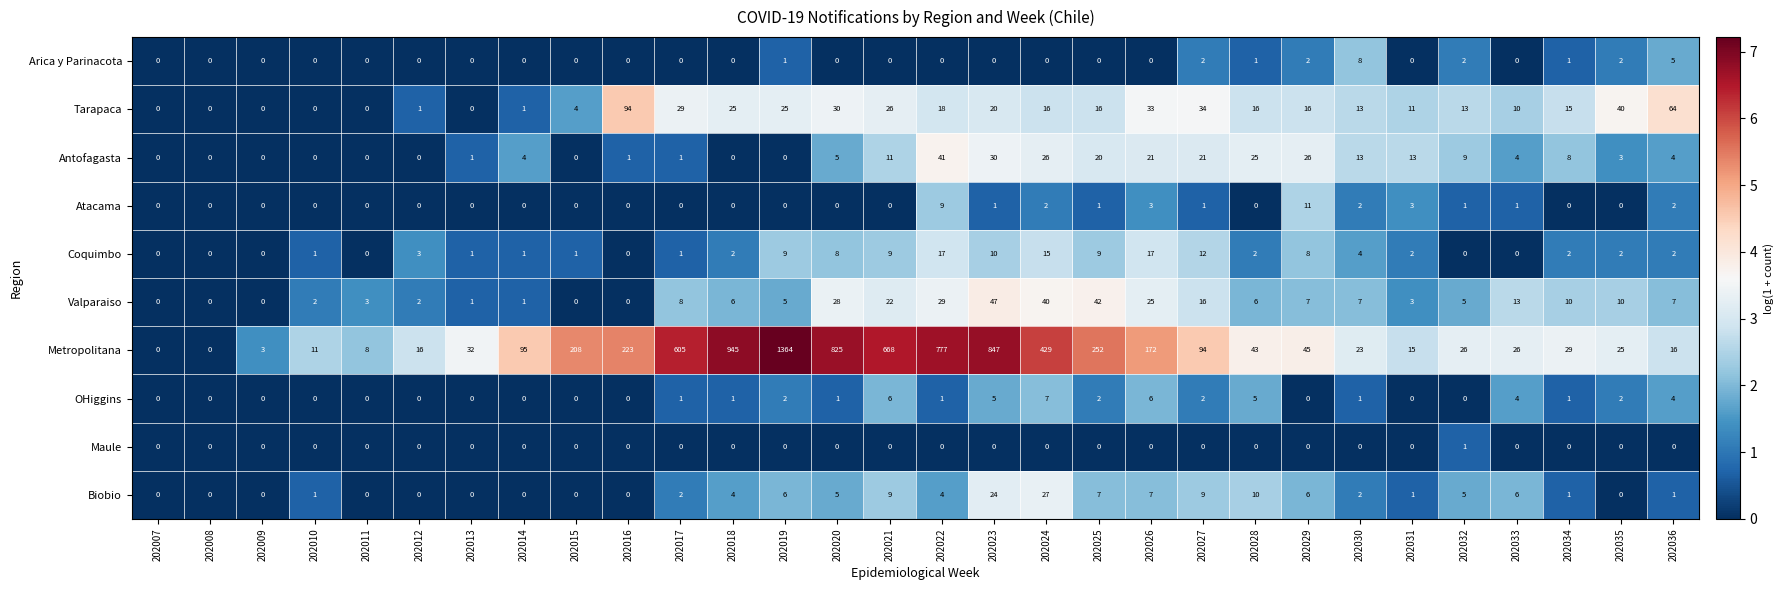

Which category has the highest value across all series?

202019